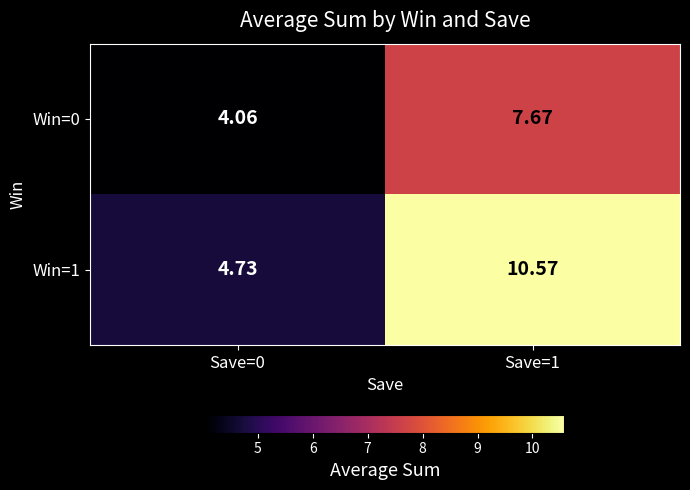

Is the value of Win=1 at Save=1 greater than the value of Win=0 at Save=1?

Yes